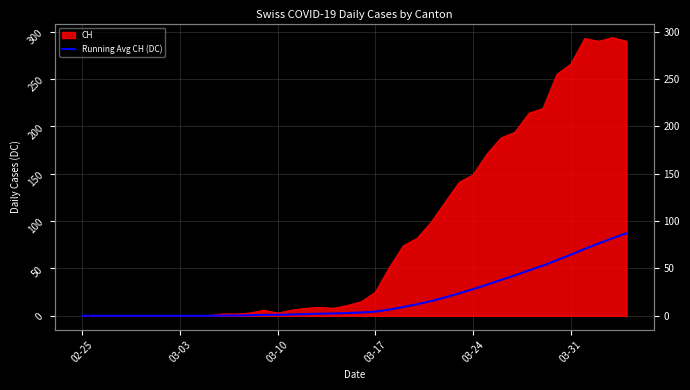

What is the difference between the maximum and second lowest values?

87.2